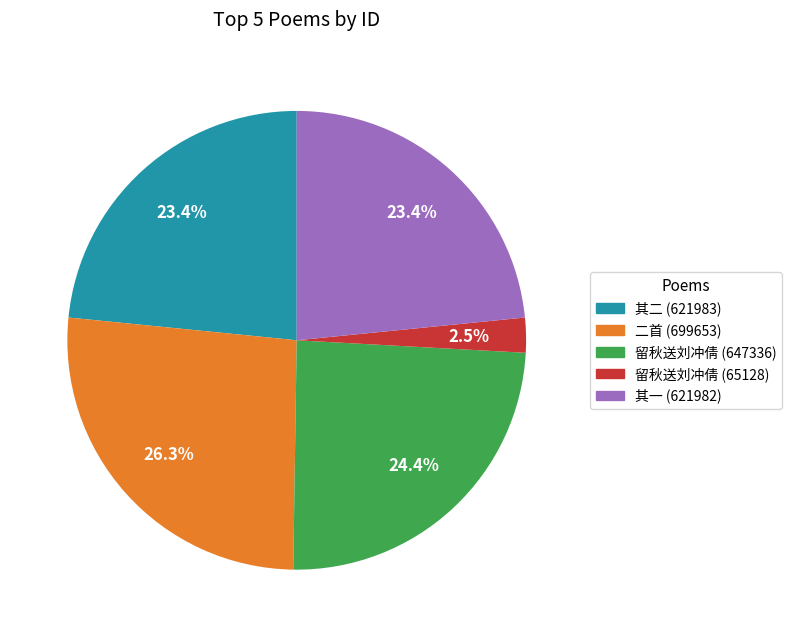

Is there a majority slice in this chart?

No